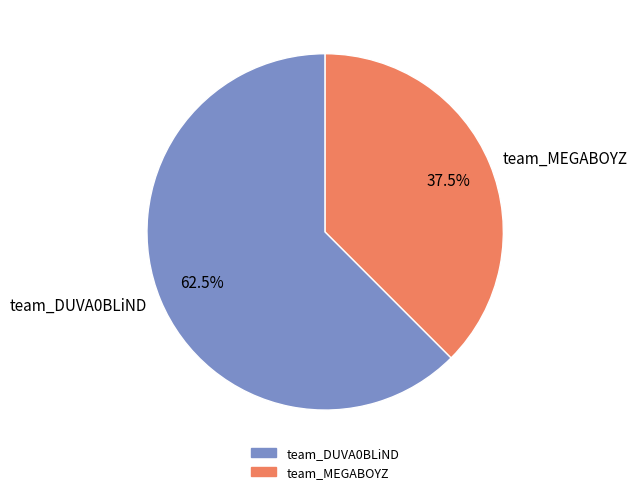

Rank the categories by value from lowest to highest.

team_MEGABOYZ, team_DUVA0BLiND